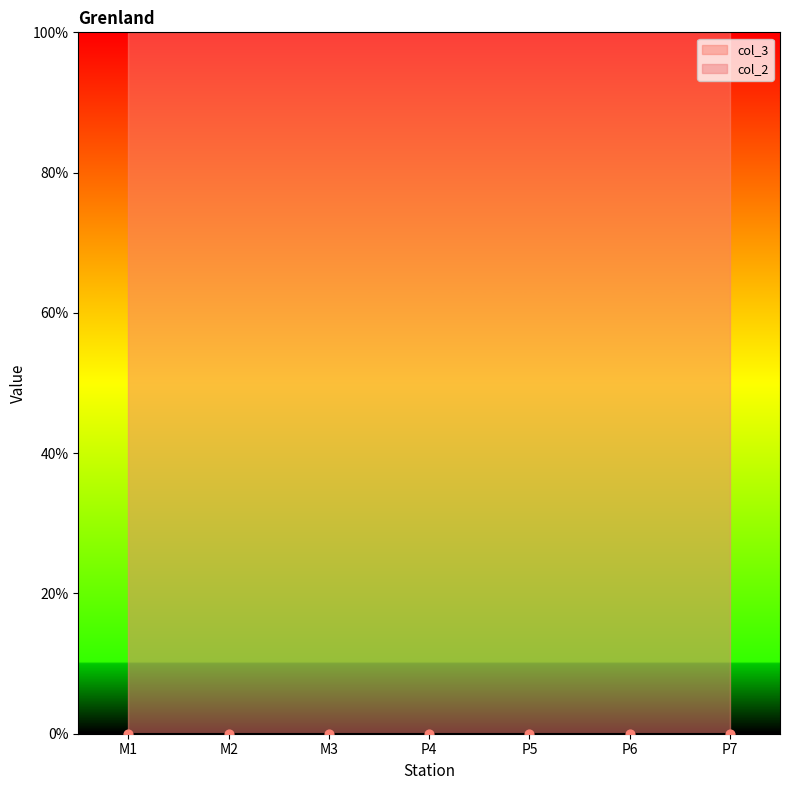

Is the value of col_2 at P4 greater than the value of col_3 at M1?

No